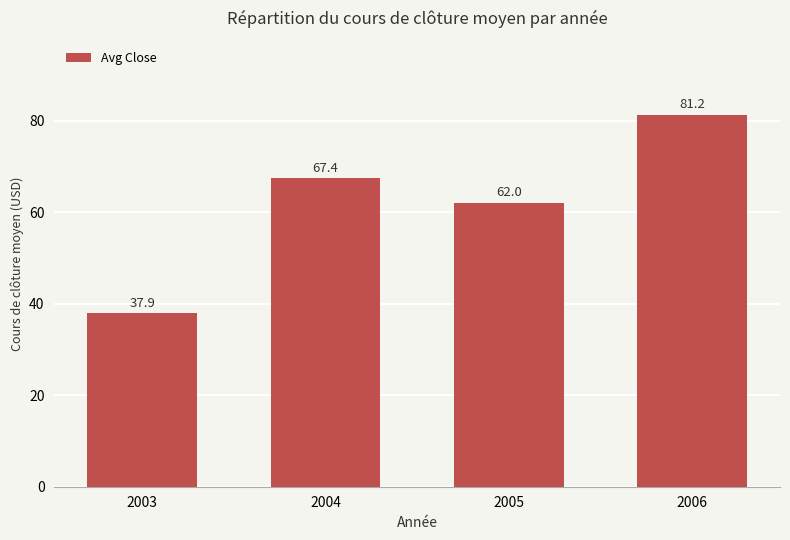

What is the change in value from 2003 to 2005?

+24.1